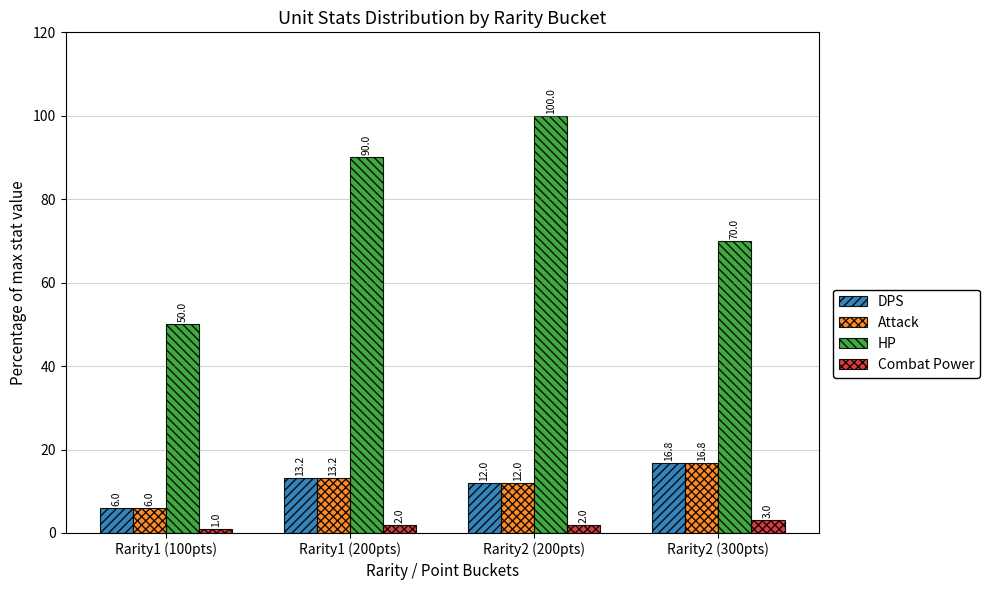

What is the difference between the maximum and minimum values in the DPS series?

10.8